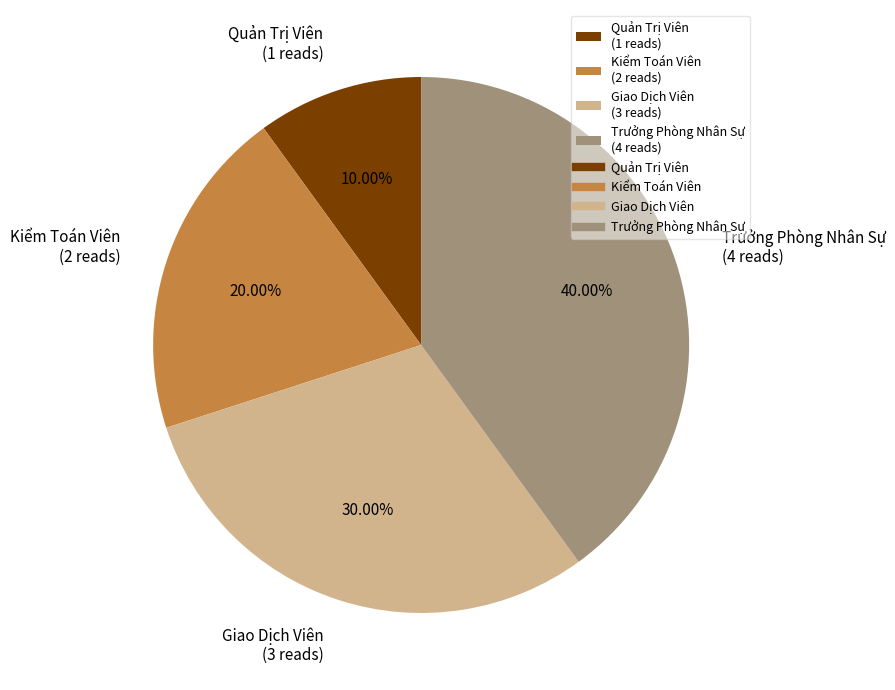

Rank the categories by value from highest to lowest.

Trưởng Phòng Nhân Sự, Giao Dịch Viên, Kiểm Toán Viên, Quản Trị Viên